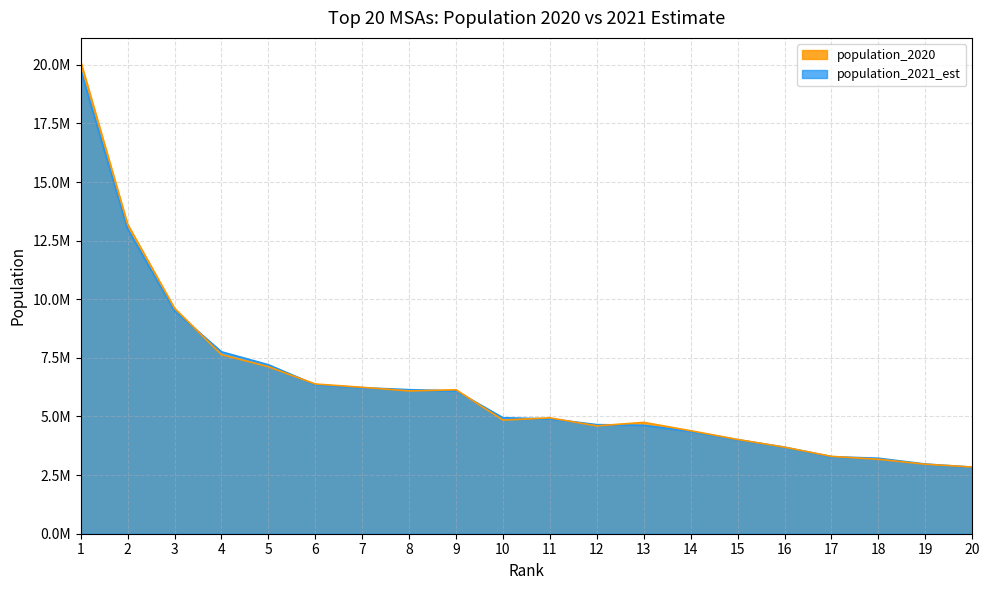

Where do population_2021_est and population_2020 first cross each other?

3 and 4